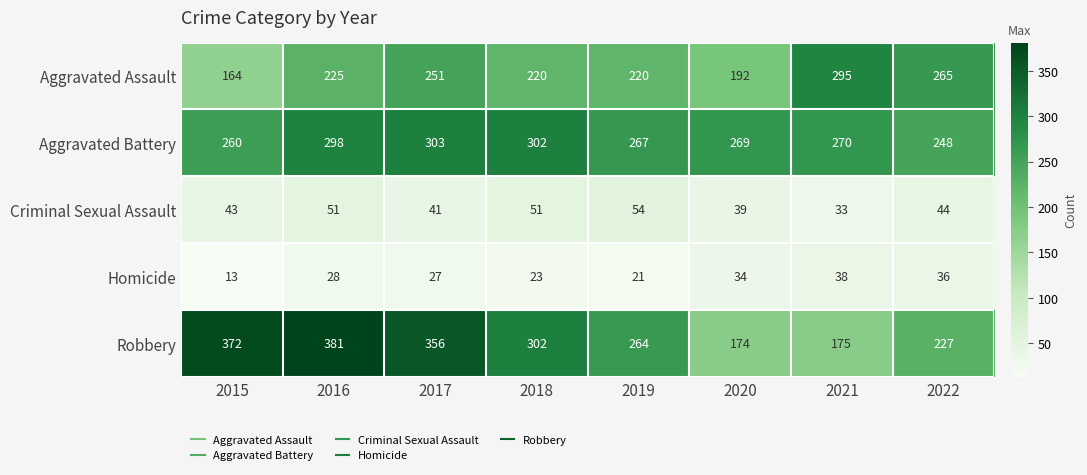

At how many categories does at least one series exceed 365?

2